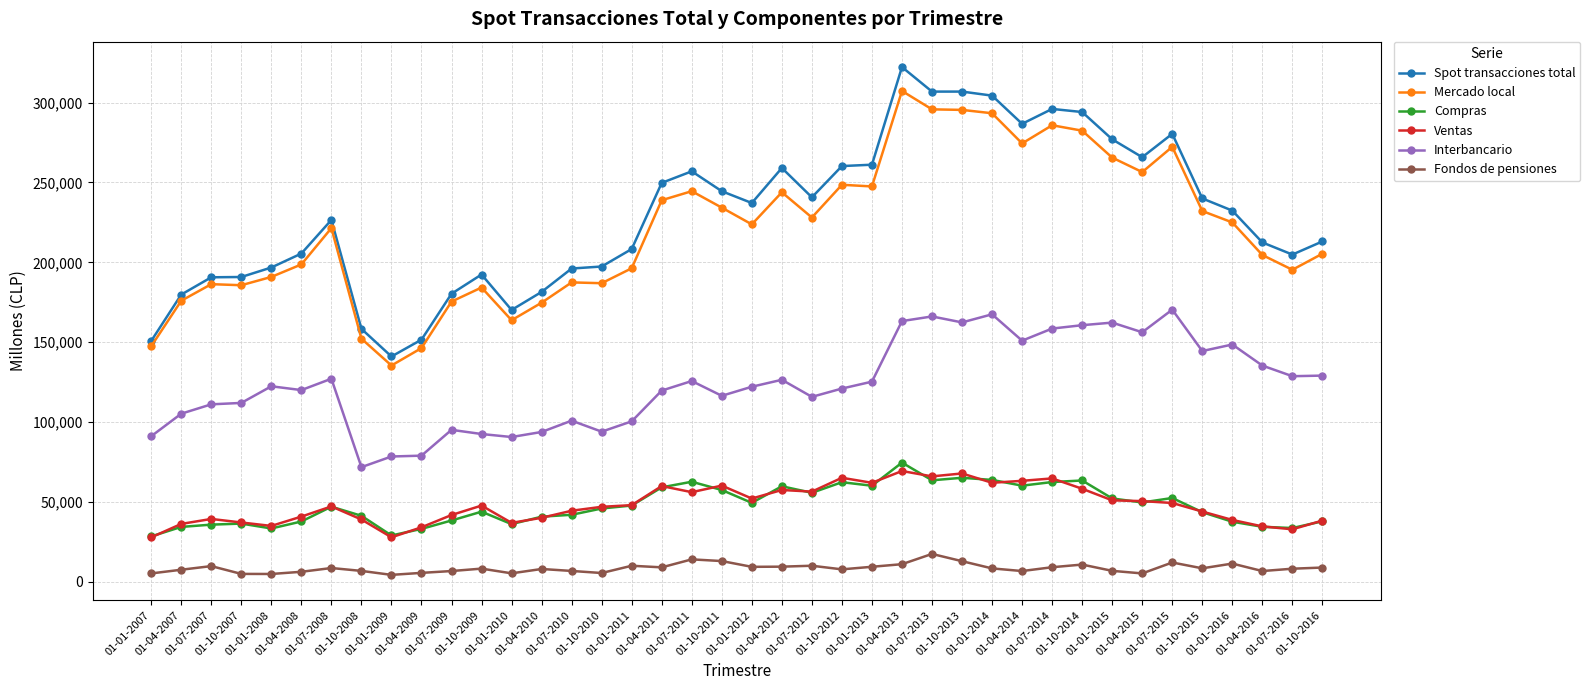

True or false: Ventas and Interbancario cross at least once.

False